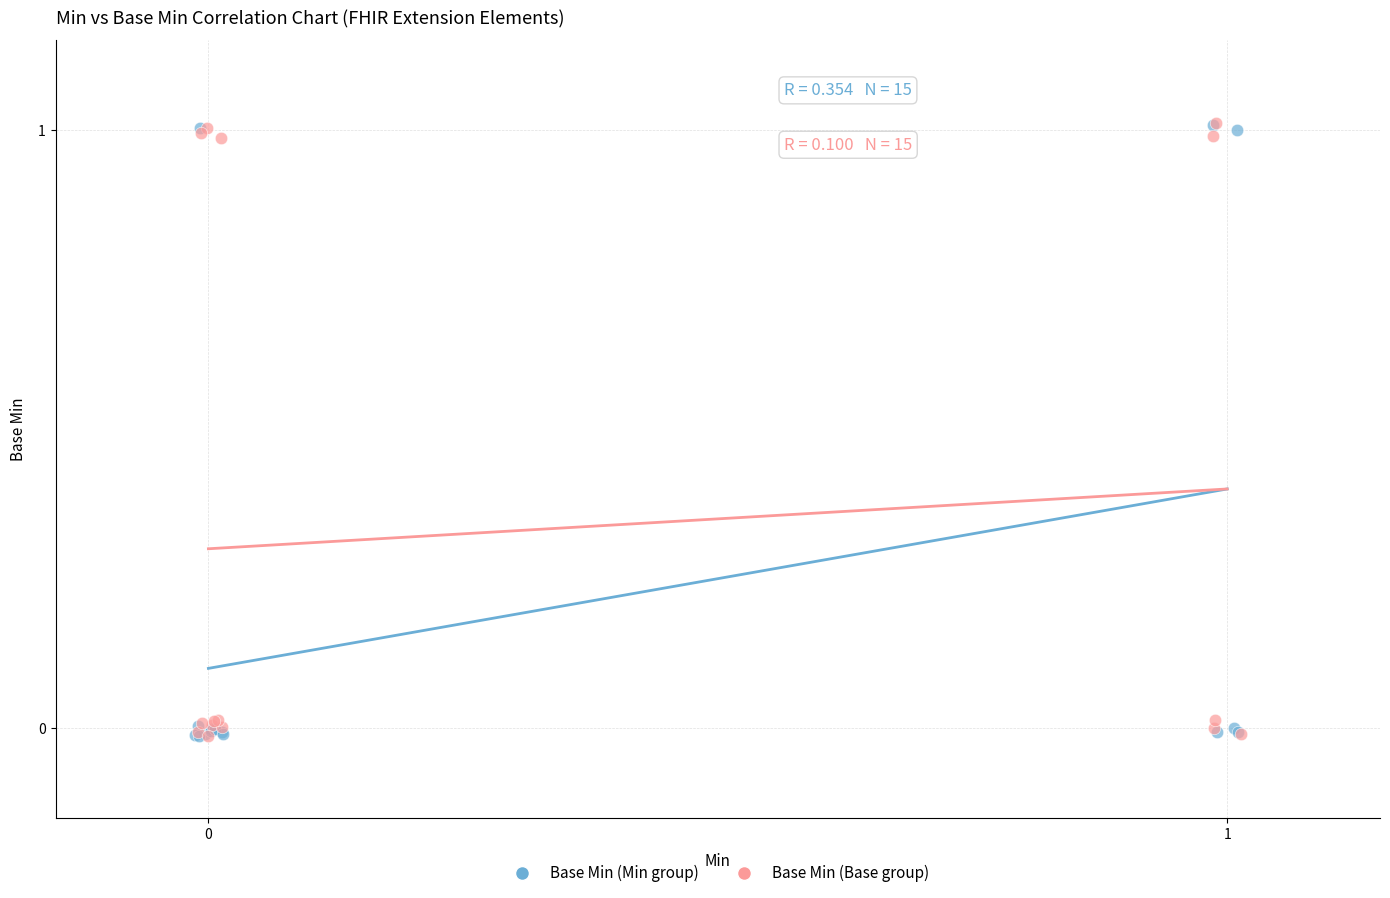

What are all the series names shown in the legend?

Base Min (Min group), Base Min (Base group)